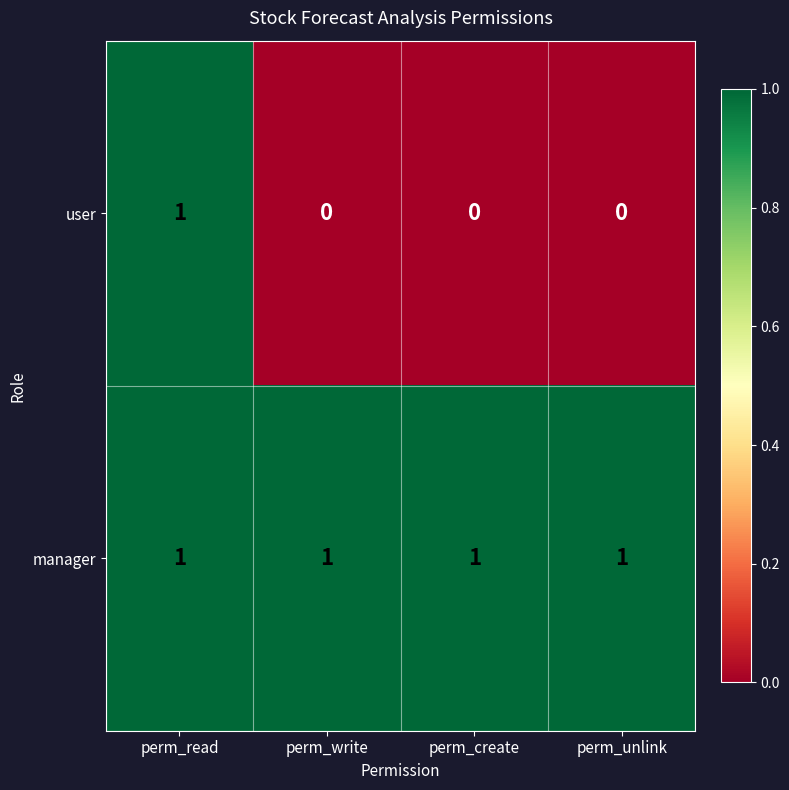

Which series has the widest spread of values?

user